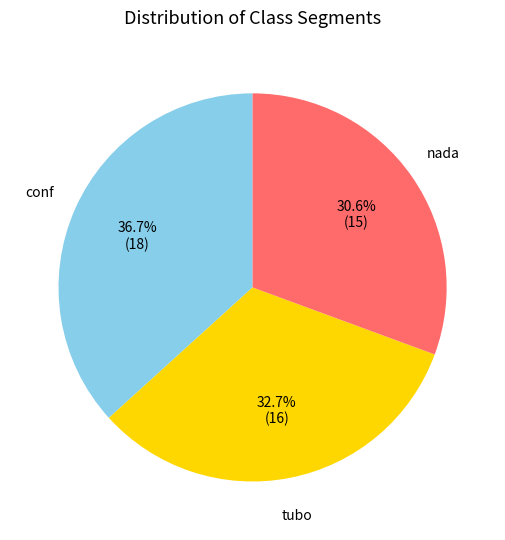

Count the number of slices in the pie.

3